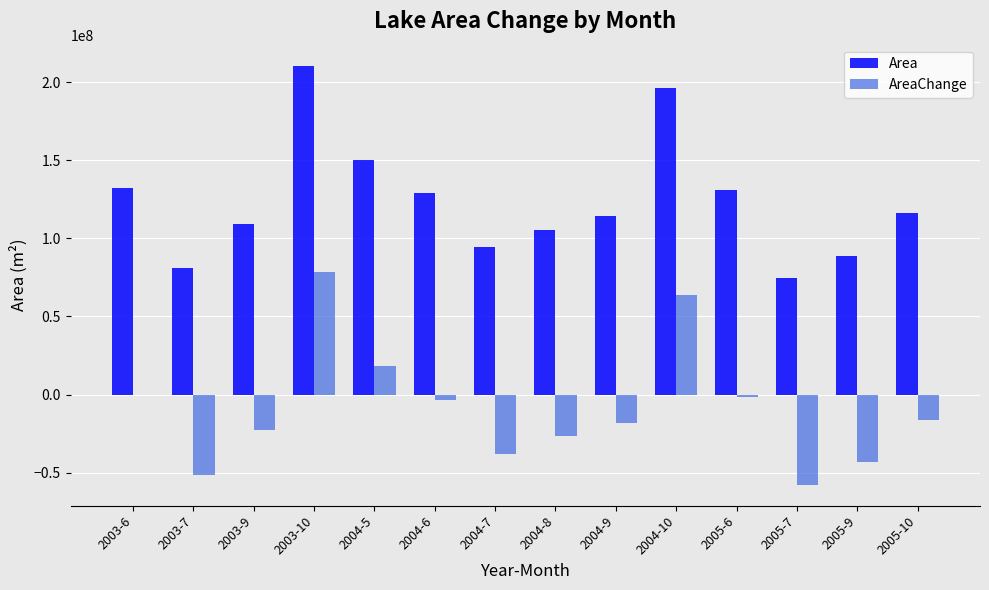

Does the chart contain stacked bars?

No